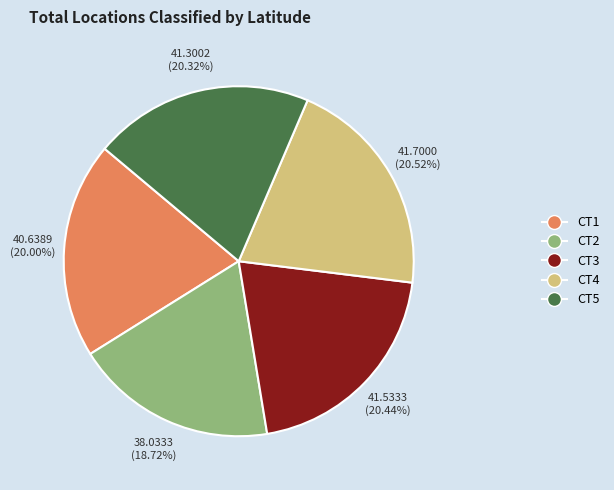

Count the number of slices in the pie.

5